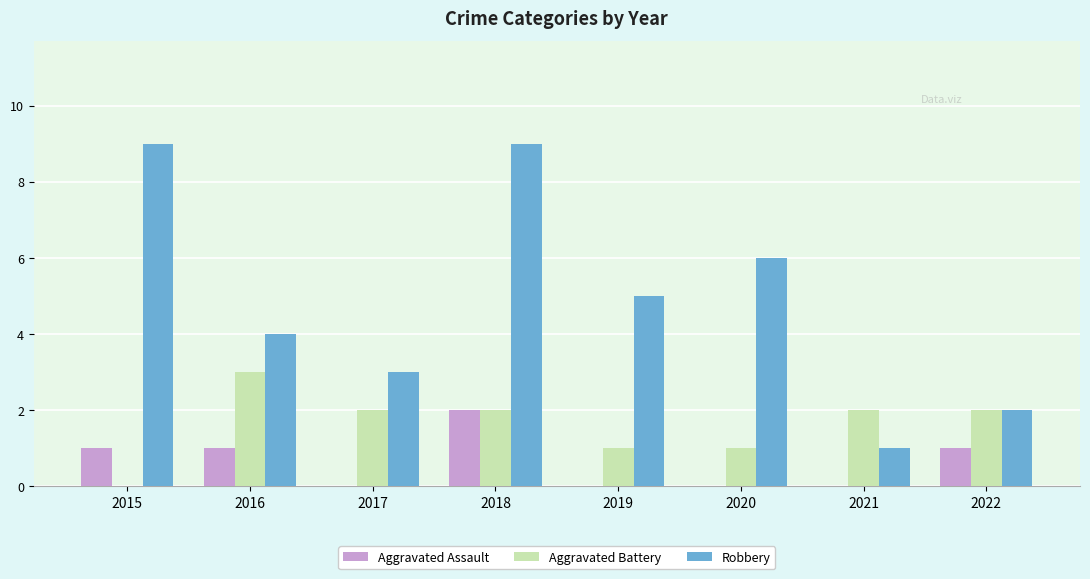

What is the sum of the Robbery values at 2017 and 2022?

5